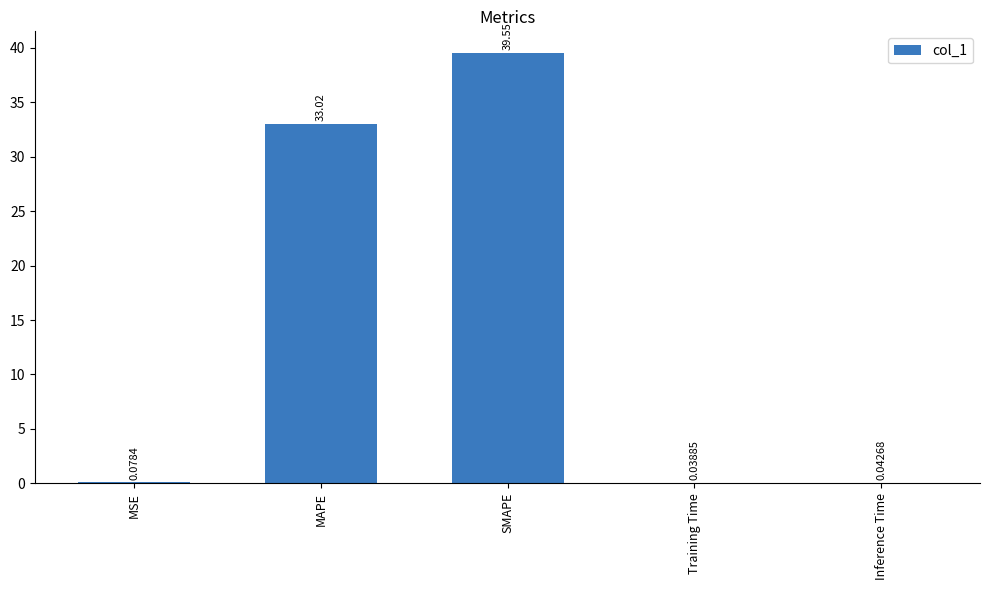

What is the change in value from MSE to SMAPE?

+39.5